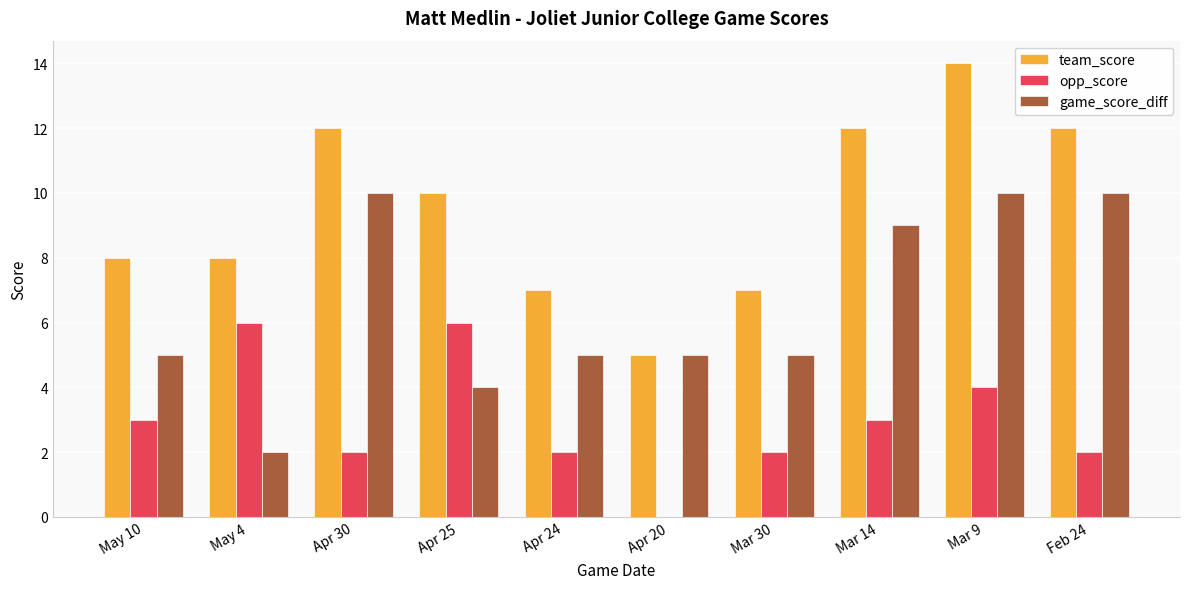

What is the greatest value displayed?

14